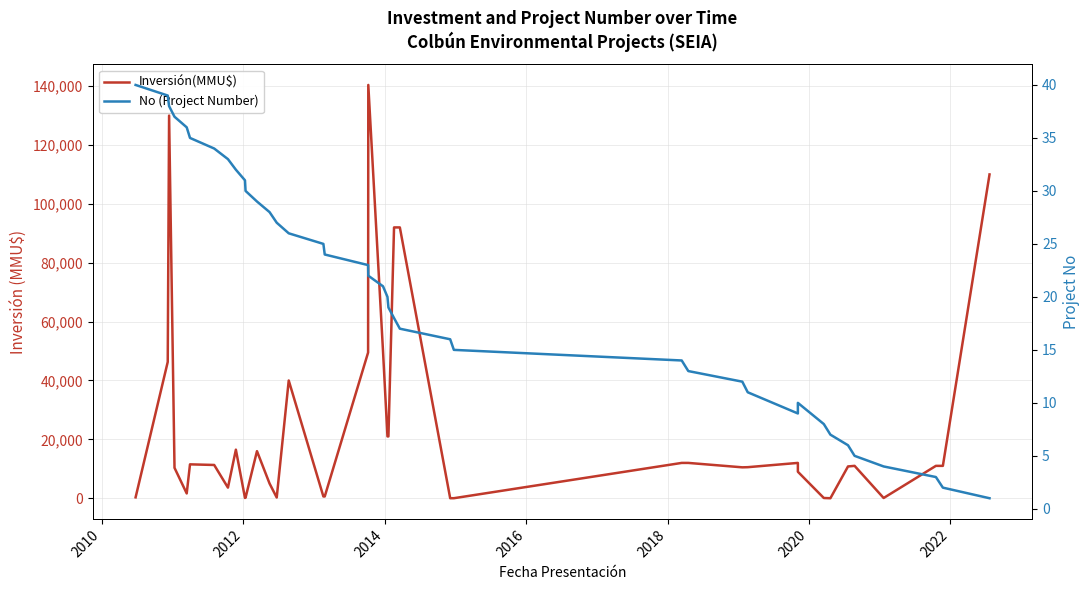

What is the sum of all Inversión(MMU$) values?

980156